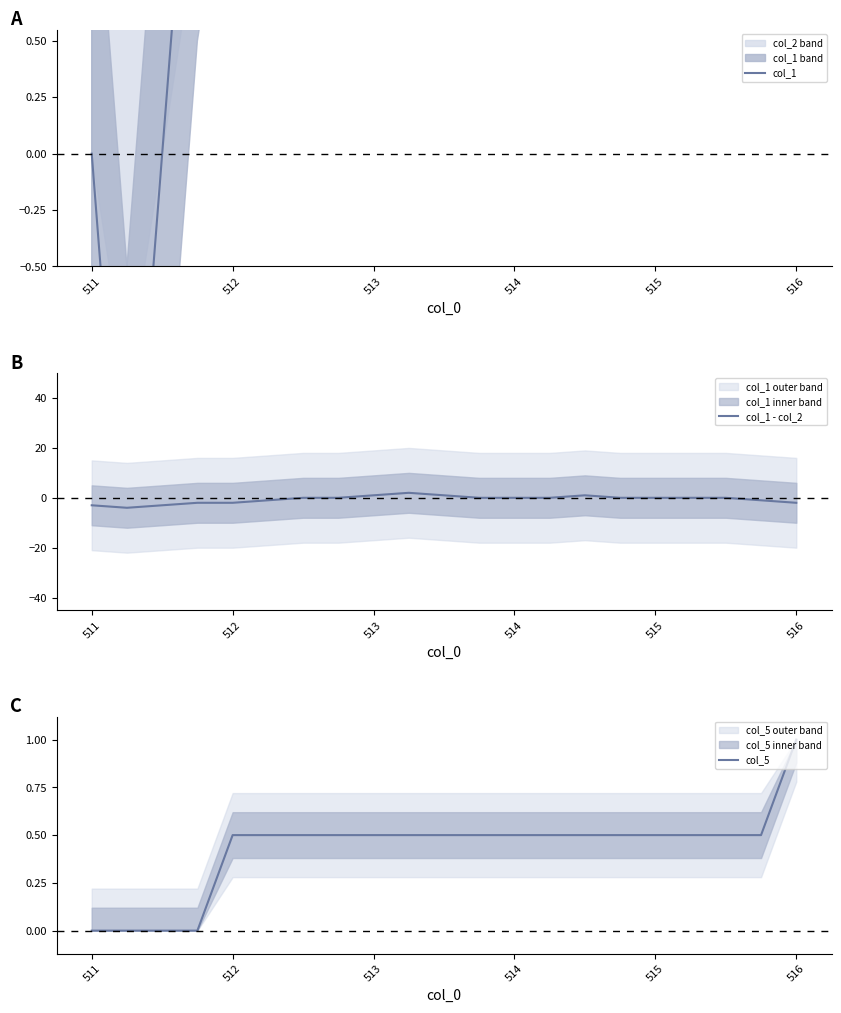

Count the number of data series in this chart.

3